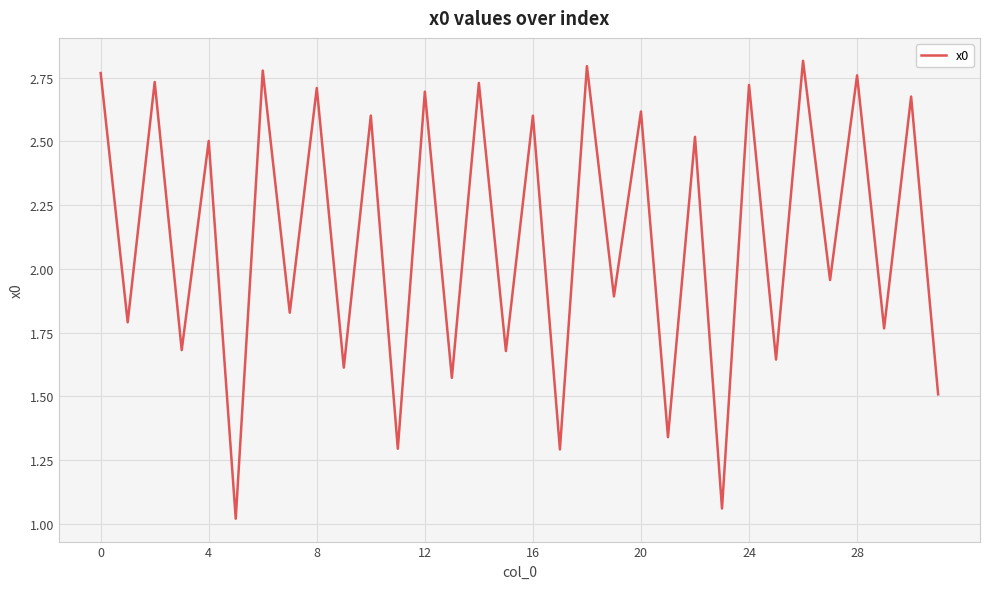

What is the smallest value displayed?

1.0